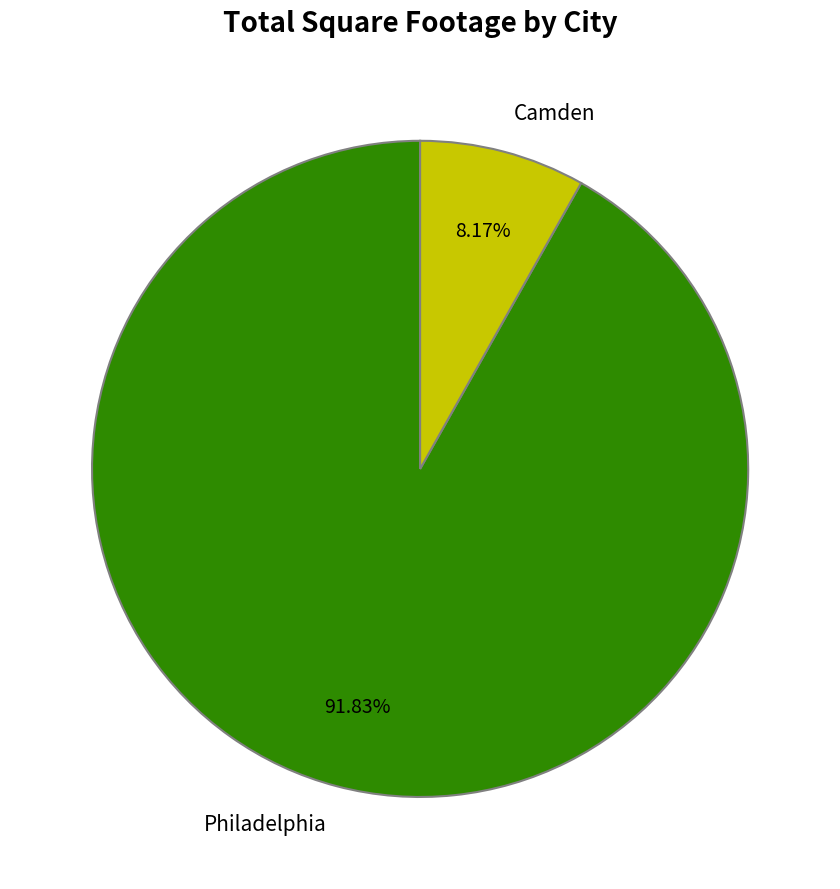

Which slice is the largest?

Philadelphia